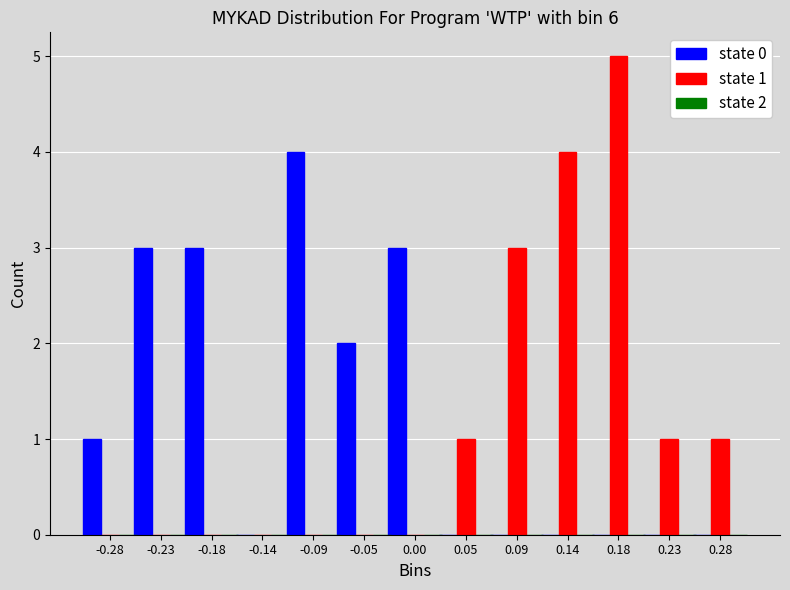

Between 0.05 and 0.18, which series saw the biggest shift?

state 1